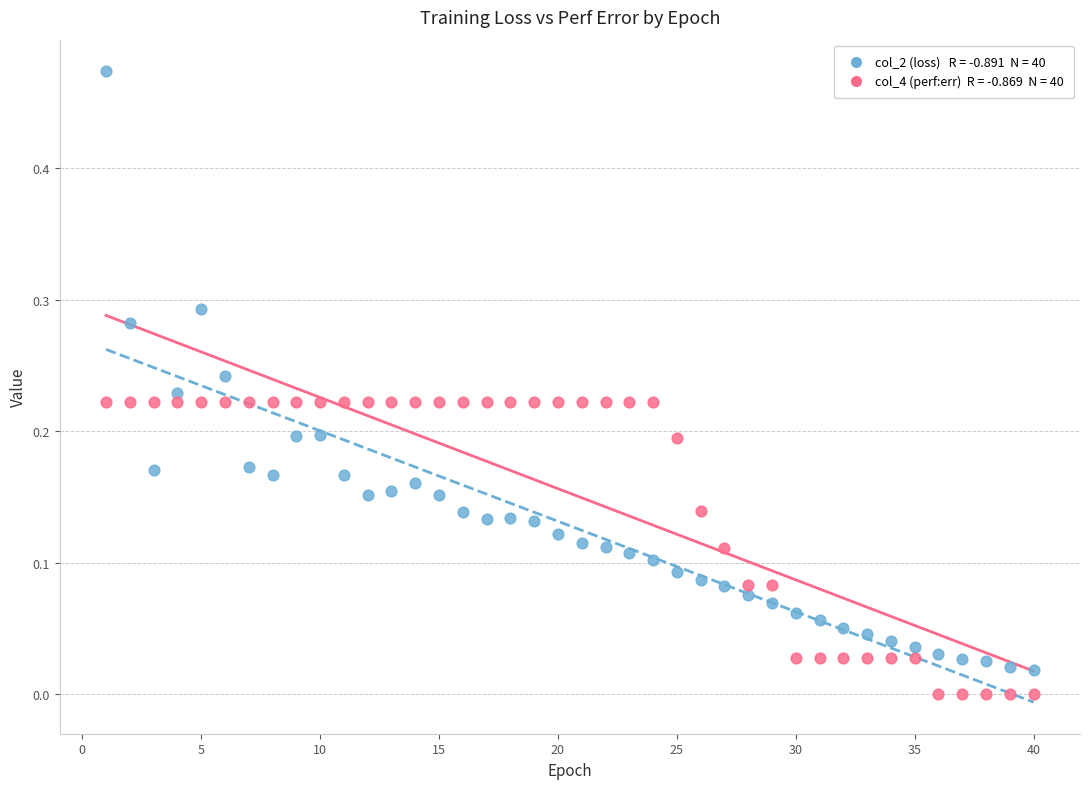

Across all data points, what is the range of X values (max minus min)?

39.0